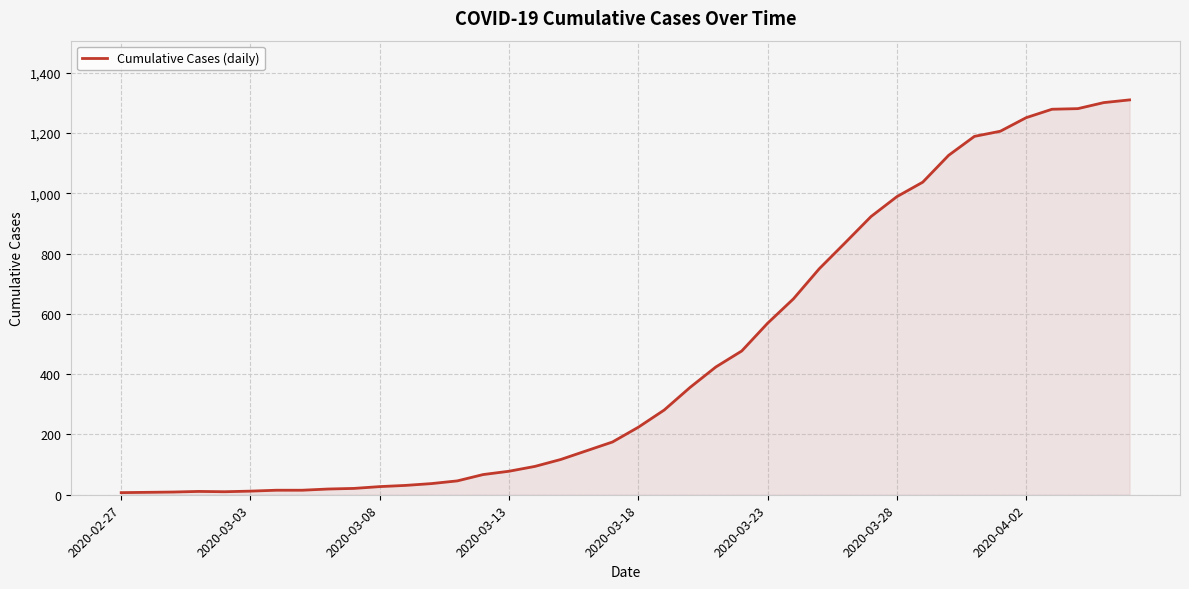

Does the chart display data point markers on the line(s)?

No